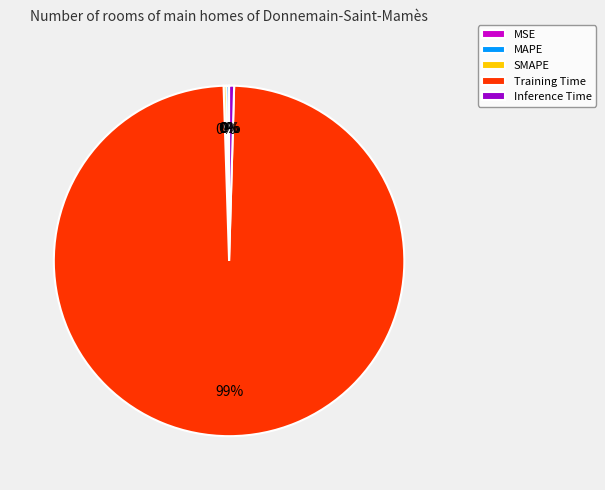

To the nearest percent, what is the average slice percentage?

20%